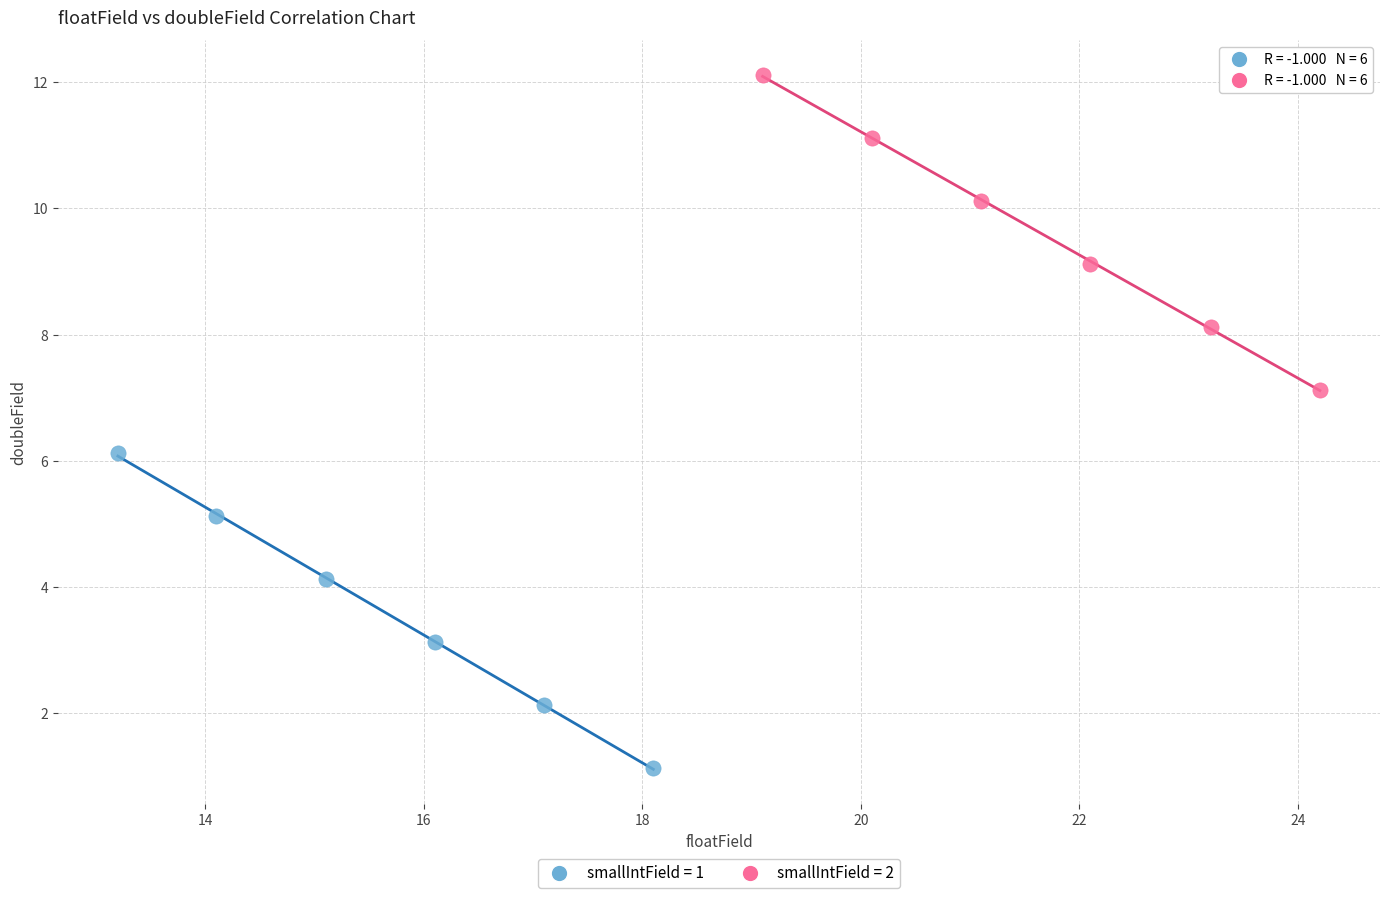

Which series reaches the maximum Y coordinate?

smallIntField = 2